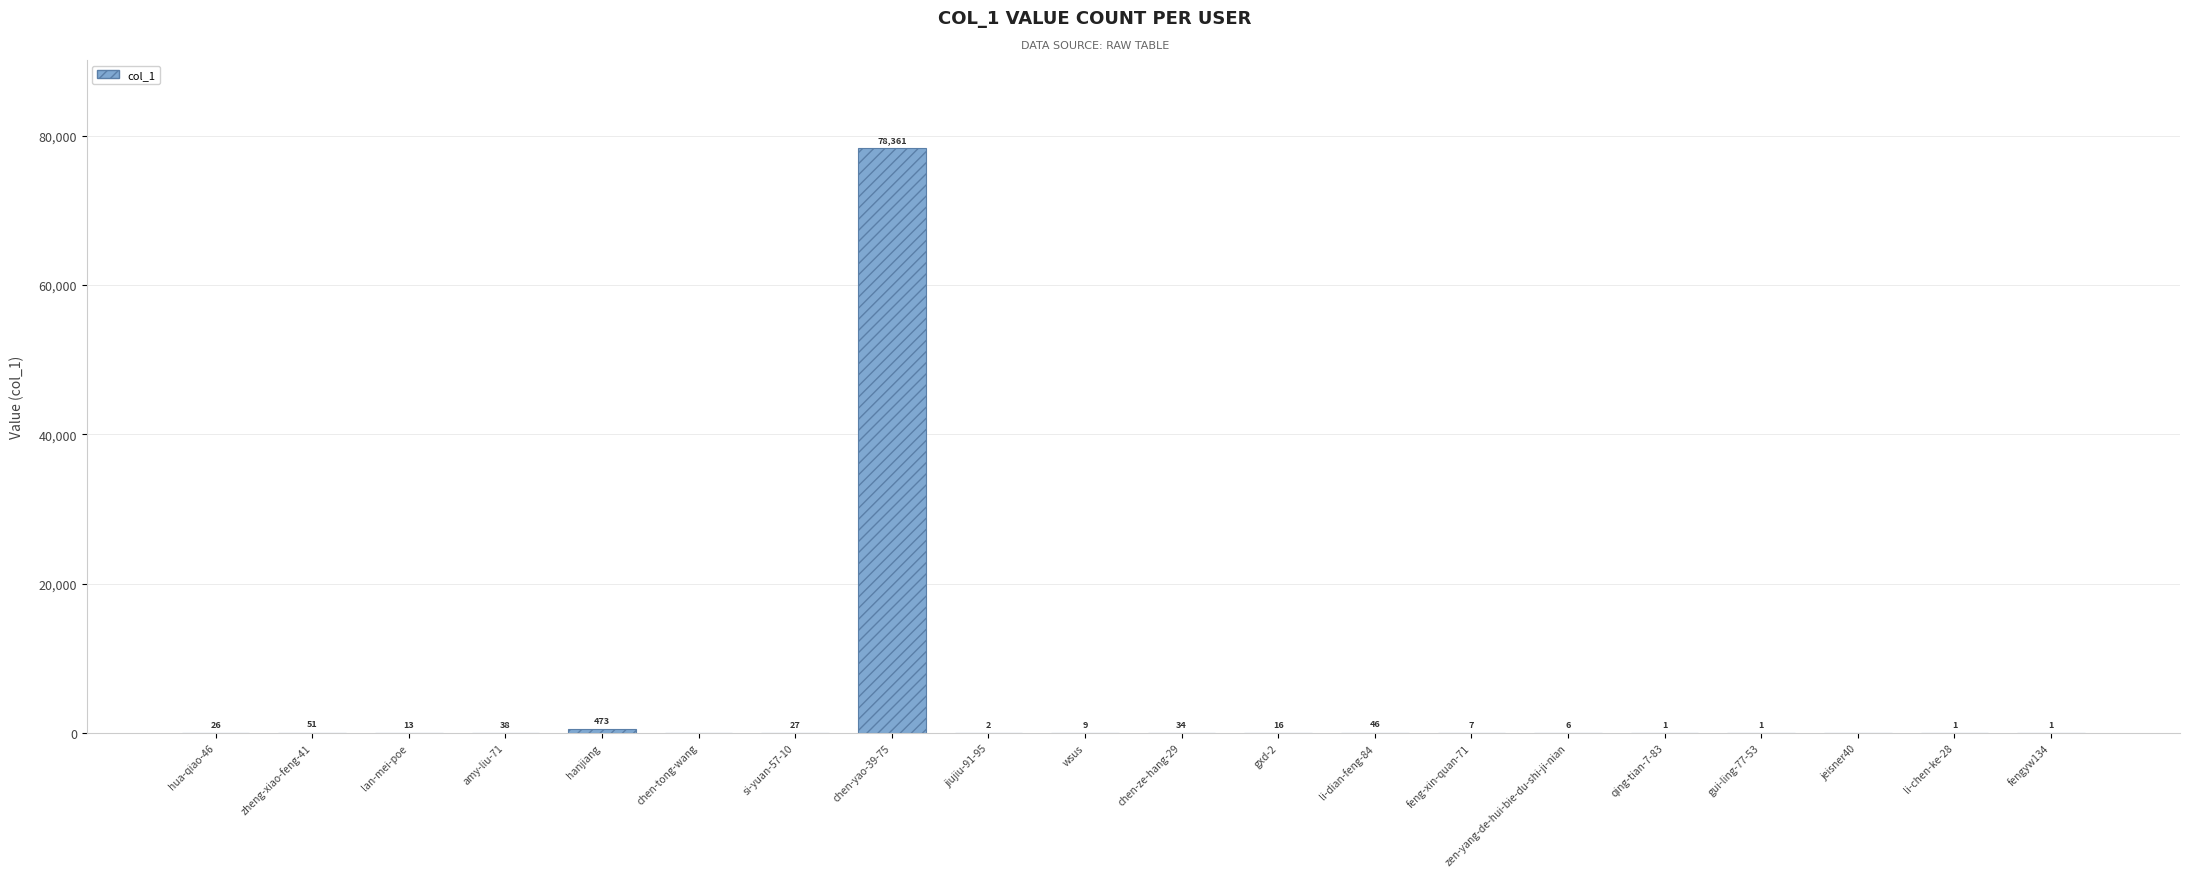

At which label does the data first exceed 13?

hua-qiao-46